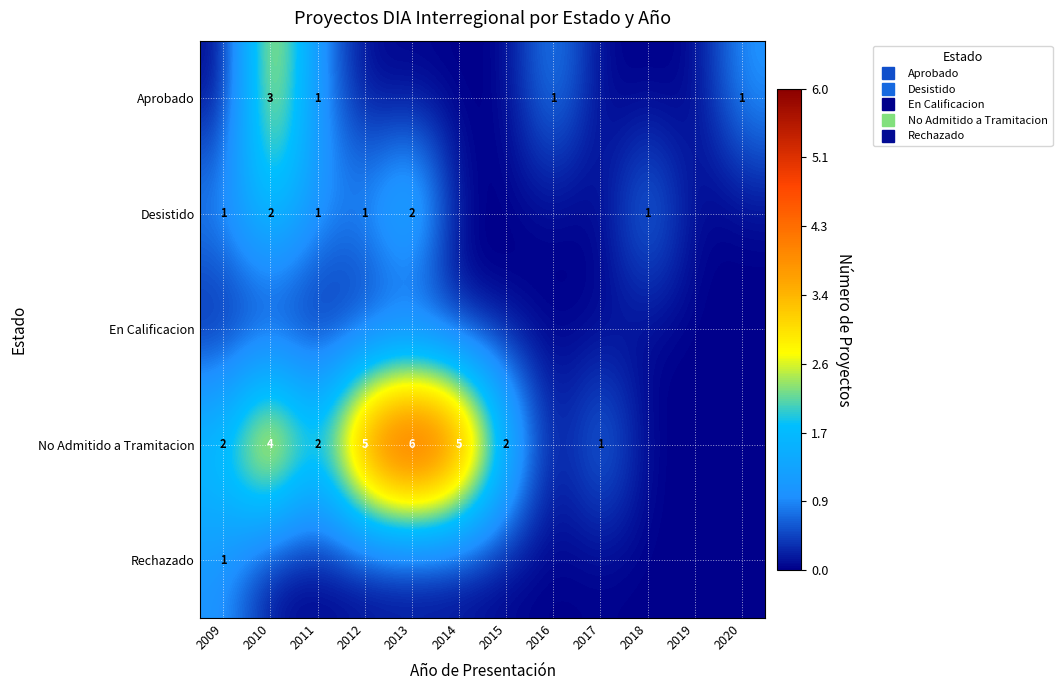

Count the number of data series in this chart.

5